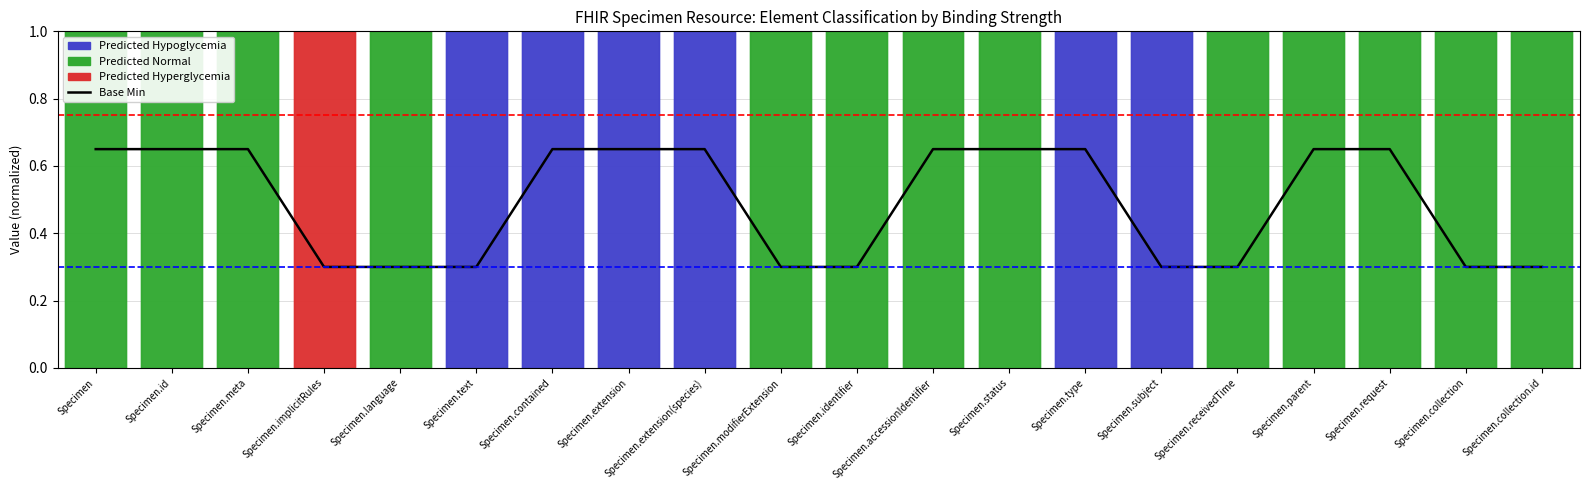

Reading left to right, list all the values displayed in this chart.

Specimen=0.6	Specimen.id=0.6	Specimen.meta=0.6	Specimen.implicitRules=0.3	Specimen.language=0.3	Specimen.text=0.3	Specimen.contained=0.6	Specimen.extension=0.6	Specimen.extension(species)=0.6	Specimen.modifierExtension=0.3	Specimen.identifier=0.3	Specimen.accessionIdentifier=0.6	Specimen.status=0.6	Specimen.type=0.6	Specimen.subject=0.3	Specimen.receivedTime=0.3	Specimen.parent=0.6	Specimen.request=0.6	Specimen.collection=0.3	Specimen.collection.id=0.3